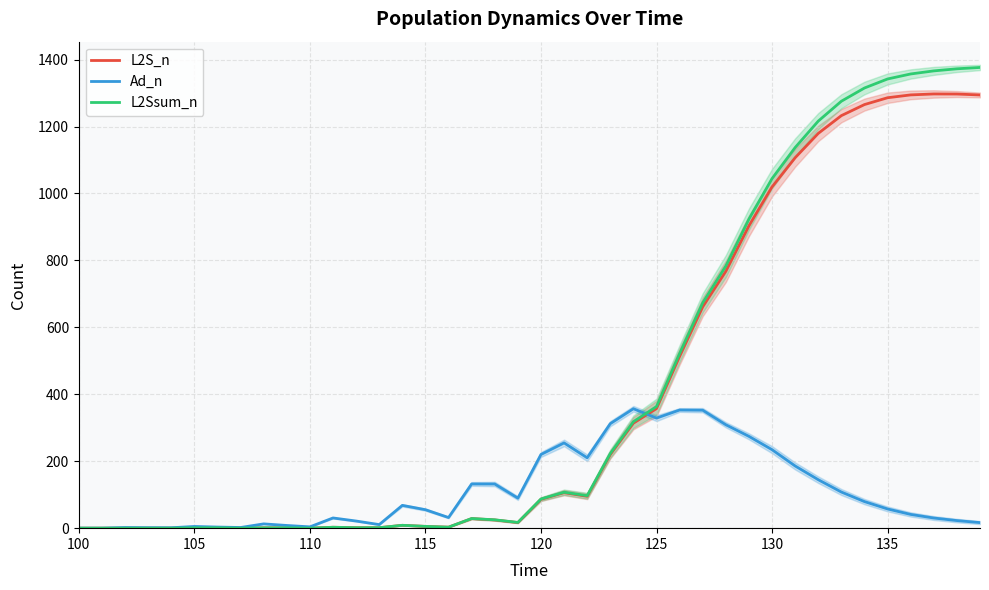

What is the maximum value for L2Ssum_n?

1376.6